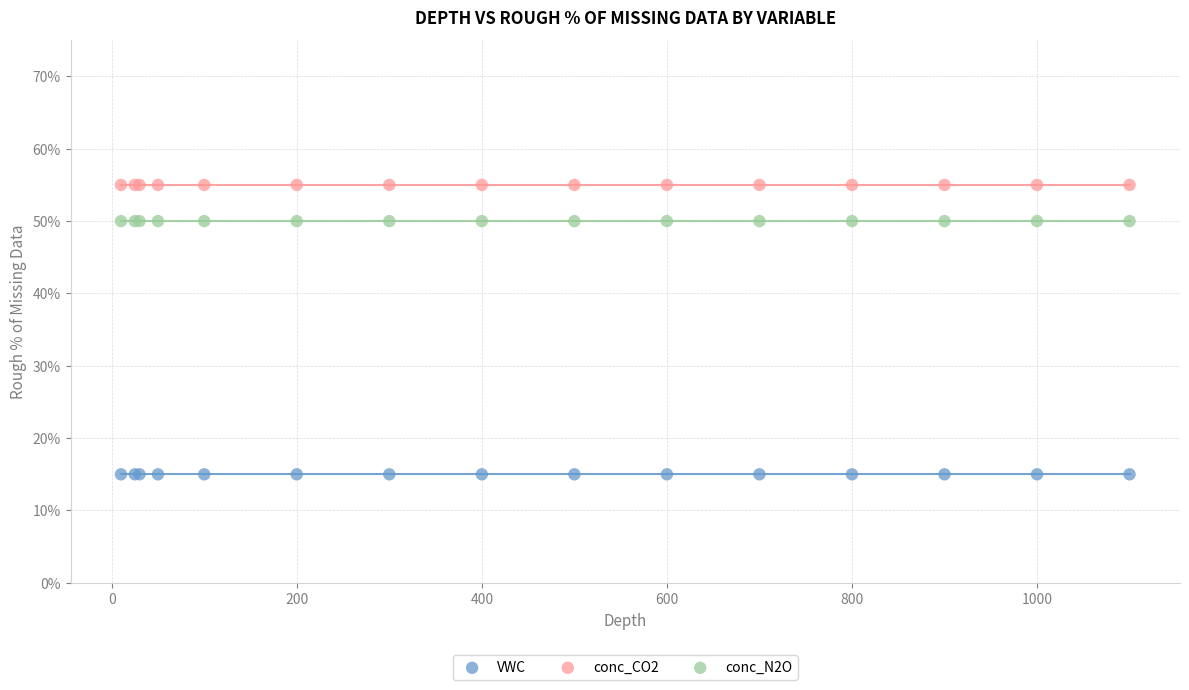

Which series reaches the maximum Y coordinate?

conc_CO2